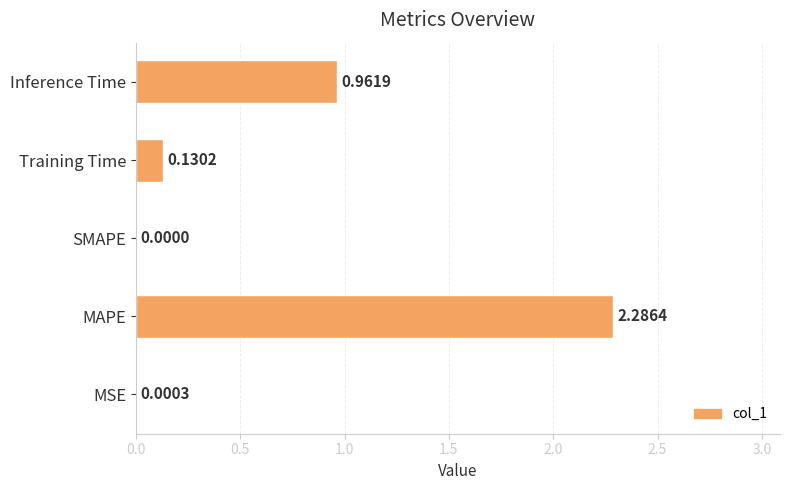

What is the sum of all values?

3.4